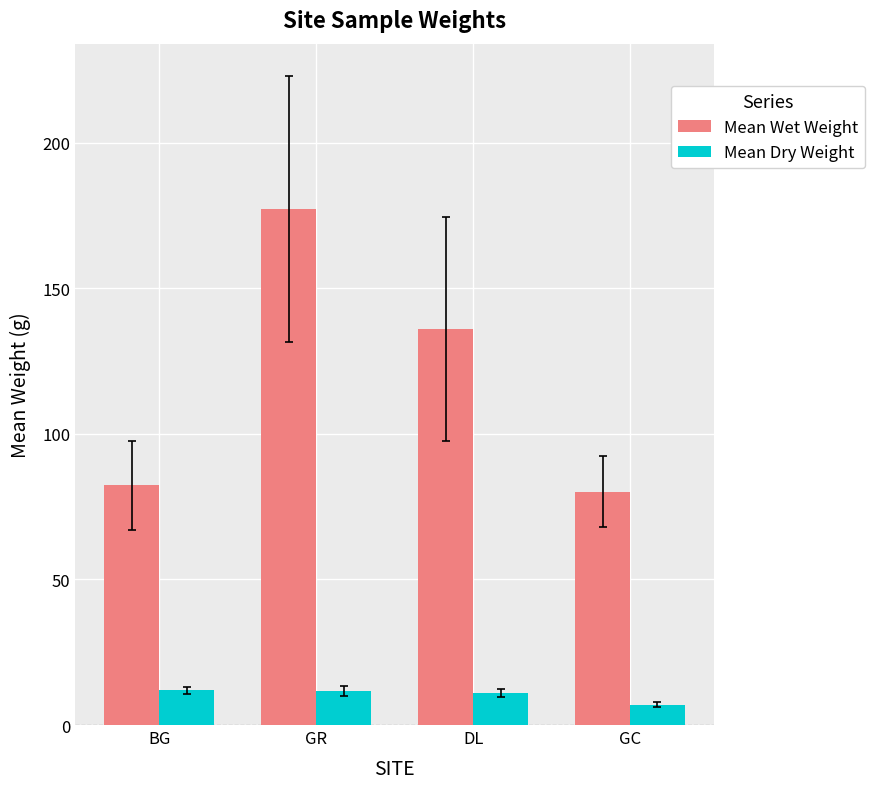

What is the difference between the maximum and minimum values in the Mean Wet Weight series?

97.1